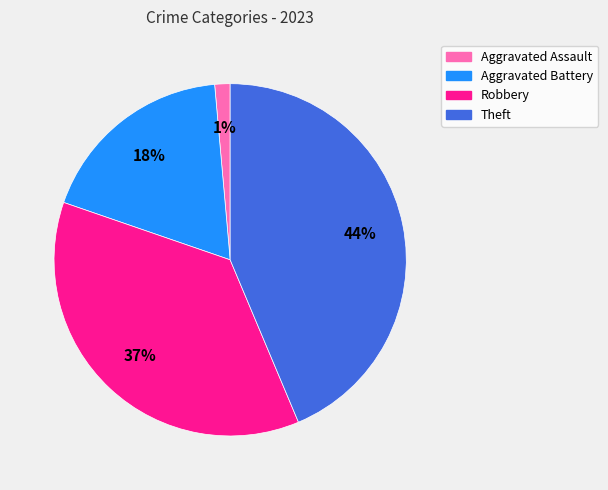

To the nearest percent, what is the average slice percentage?

25%